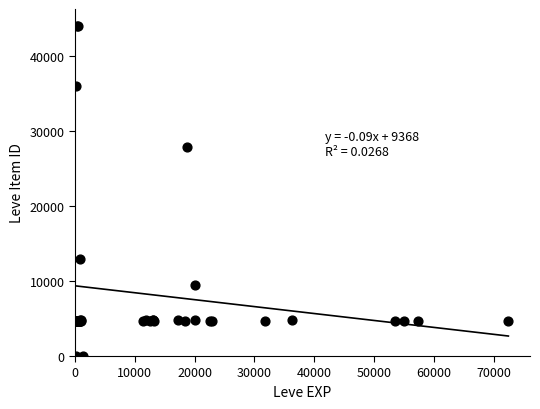

What Y value in the scatter plot is closest to 22048?

27884